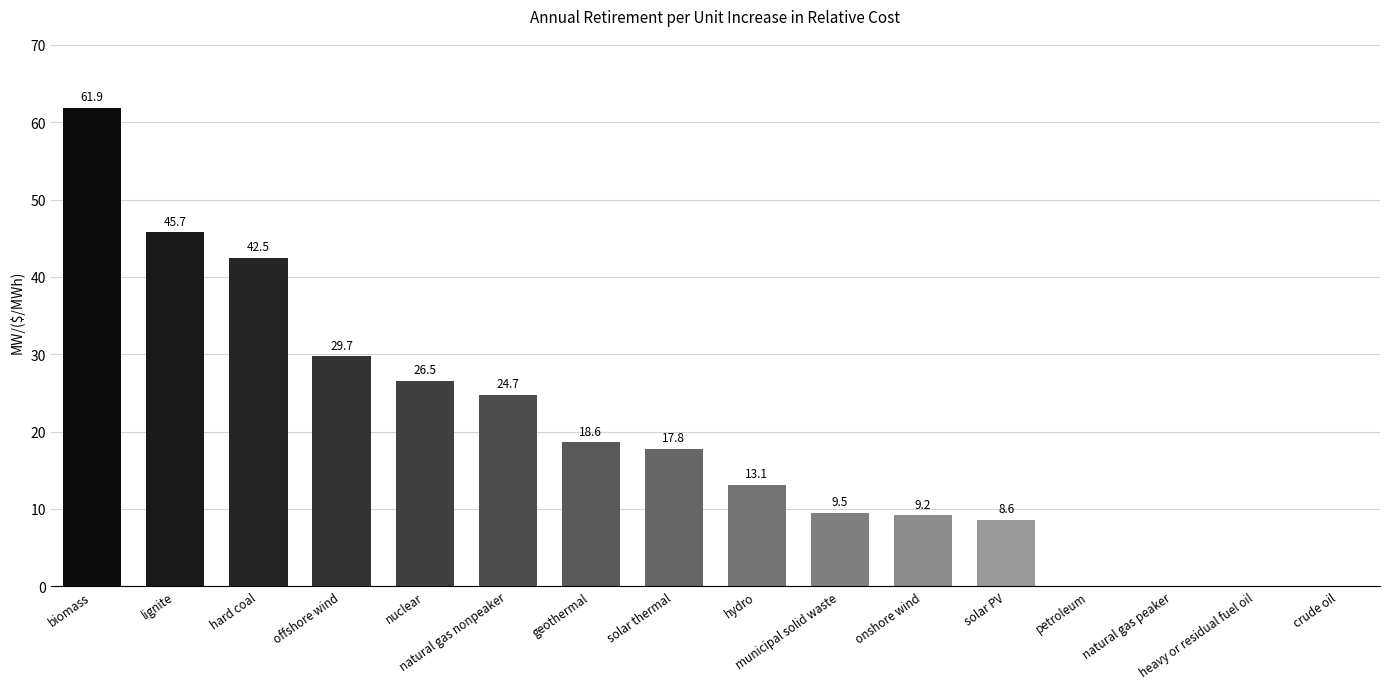

Are the bars horizontal?

No